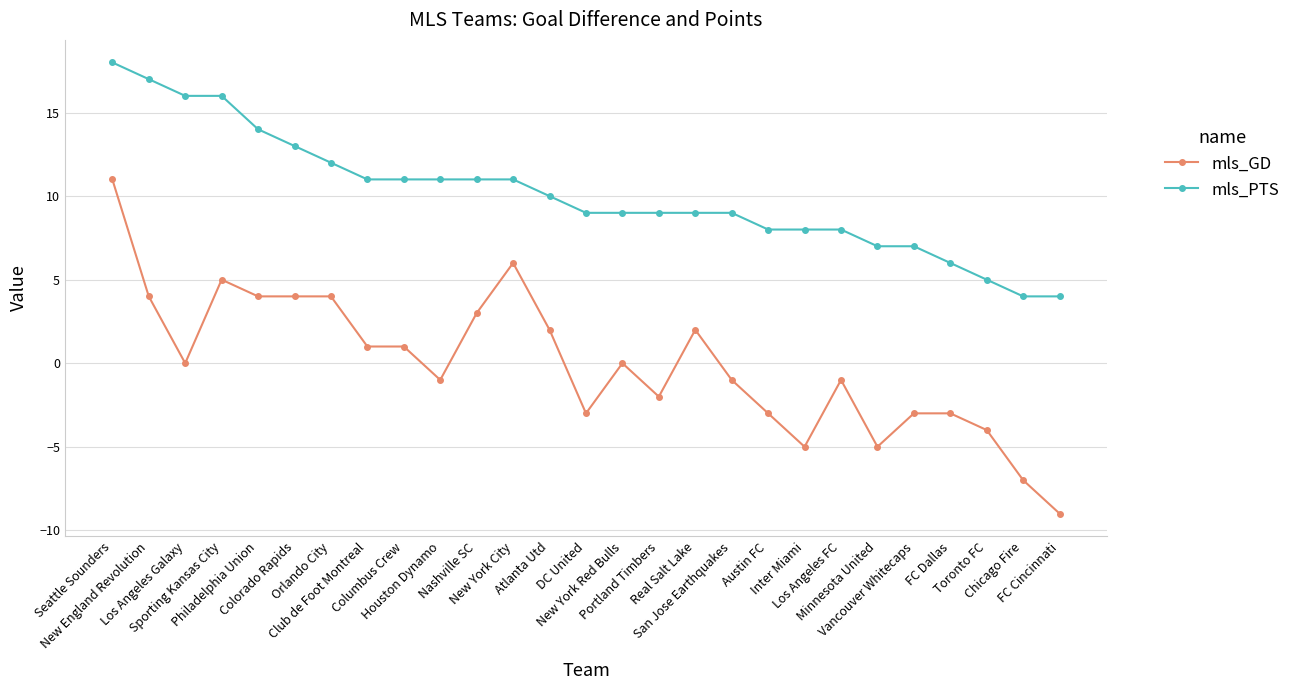

Which series has the largest total across all categories?

mls_PTS